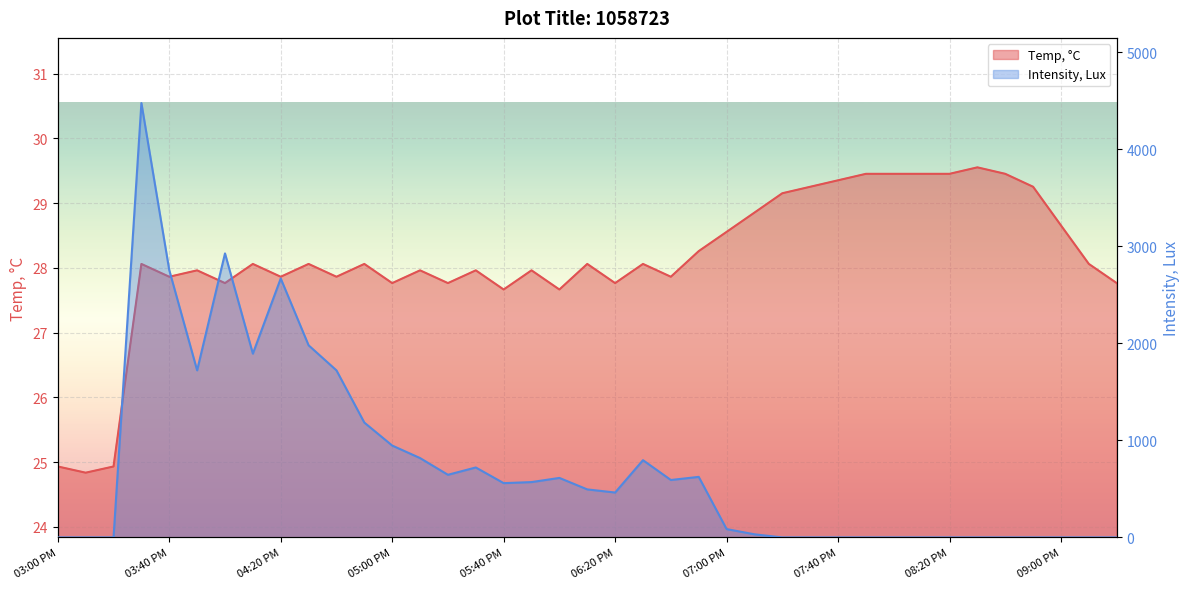

At which label does Intensity, Lux first exceed 495?

03:30 PM